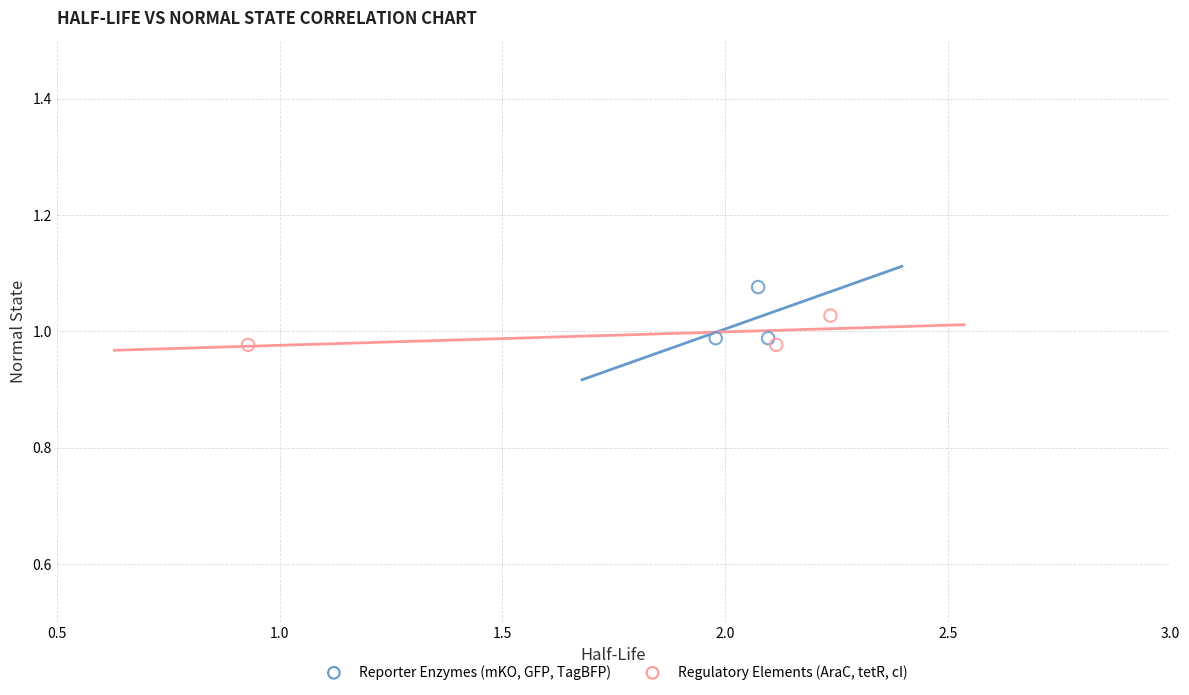

What are all the series names shown in the legend?

Reporter Enzymes (mKO, GFP, TagBFP), Regulatory Elements (AraC, tetR, cI)